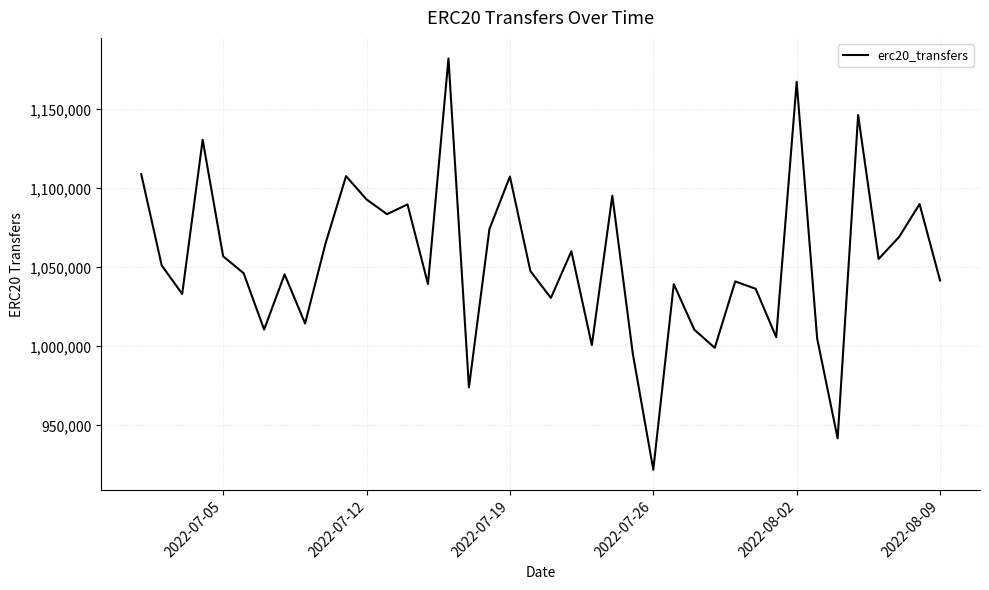

What is the maximum value shown in the chart?

1182239